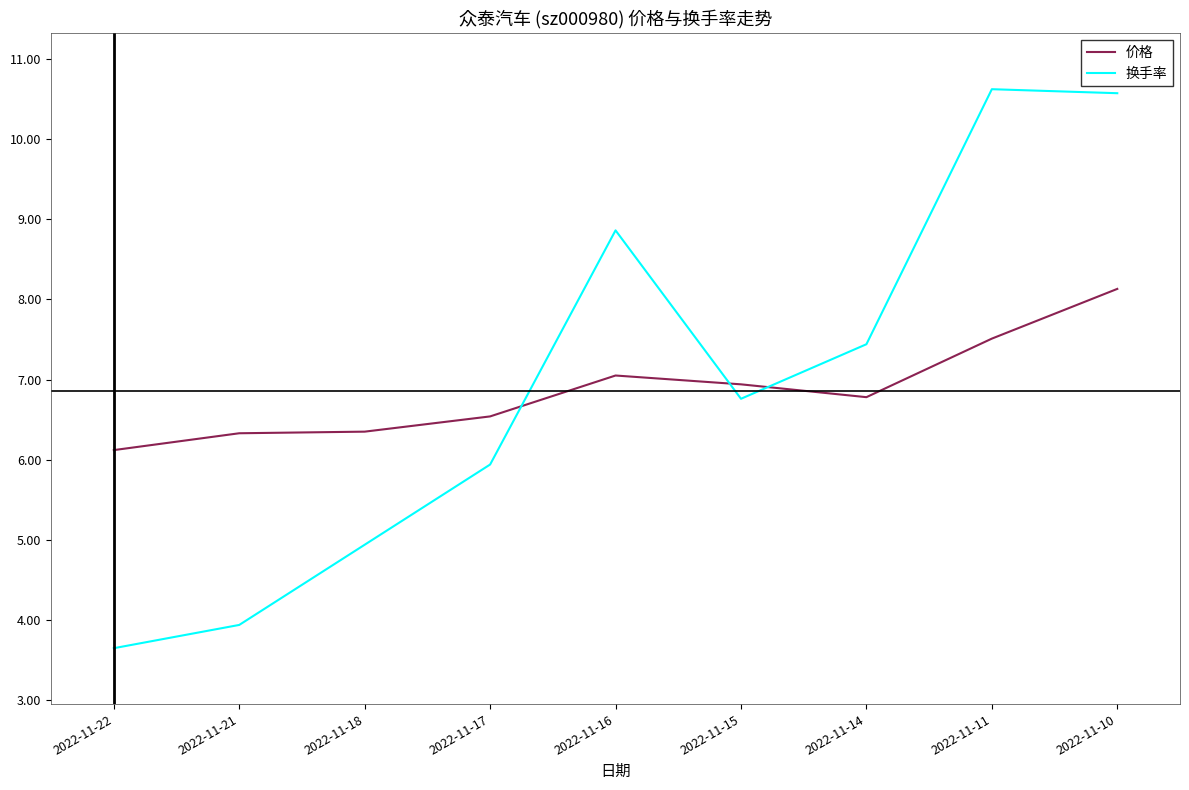

What is the difference between the highest and lowest values at 2022-11-21?

2.4